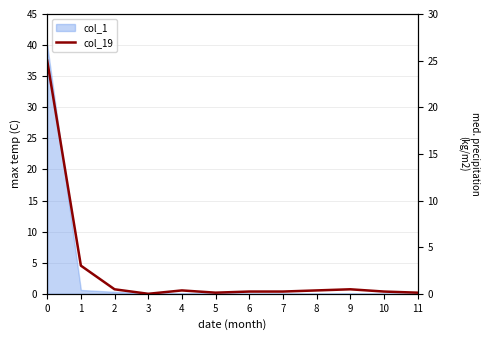

What is the average value?

2.6